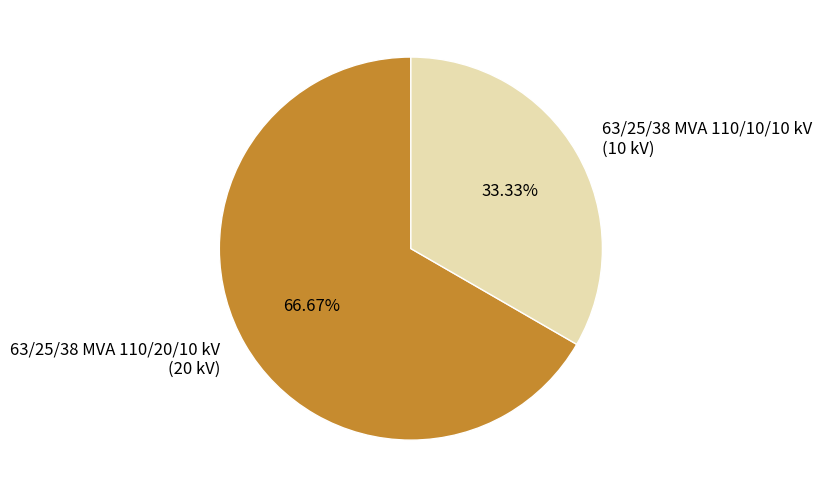

The 63/25/38 MVA 110/10/10 kV slice represents 45% of the pie. True or false?

False